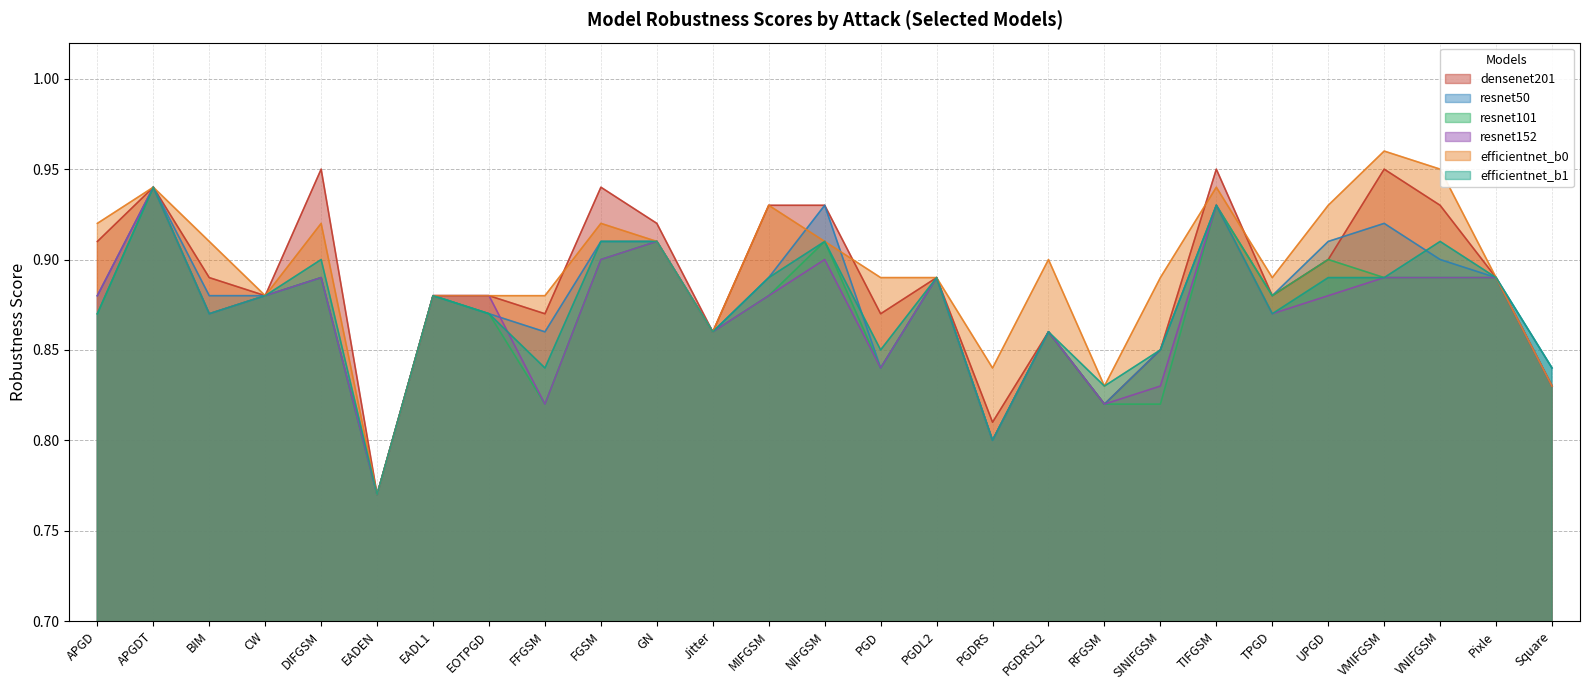

What is the sum of all efficientnet_b1 values?

23.6